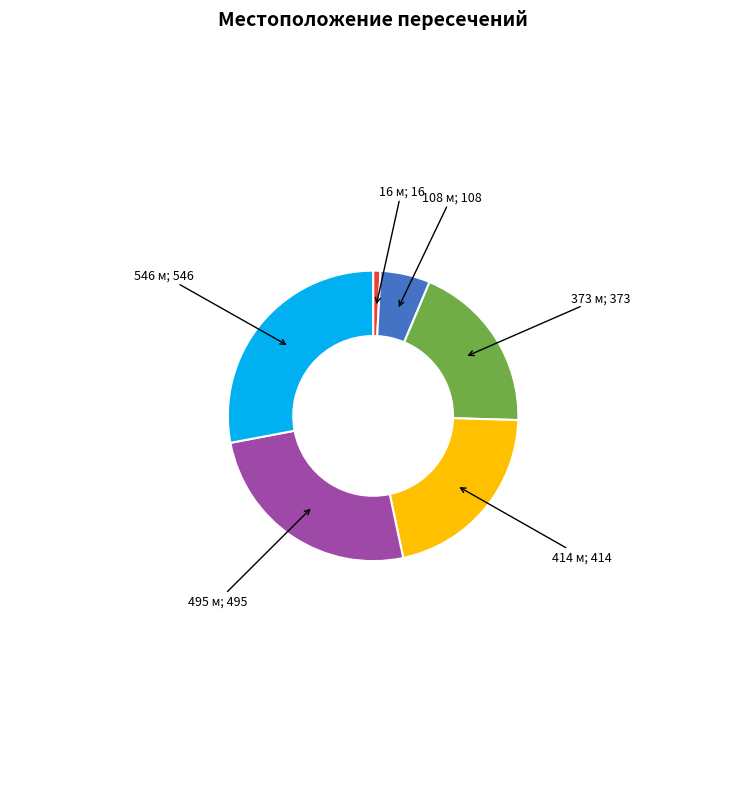

Is there any slice that represents more than half of the pie?

No